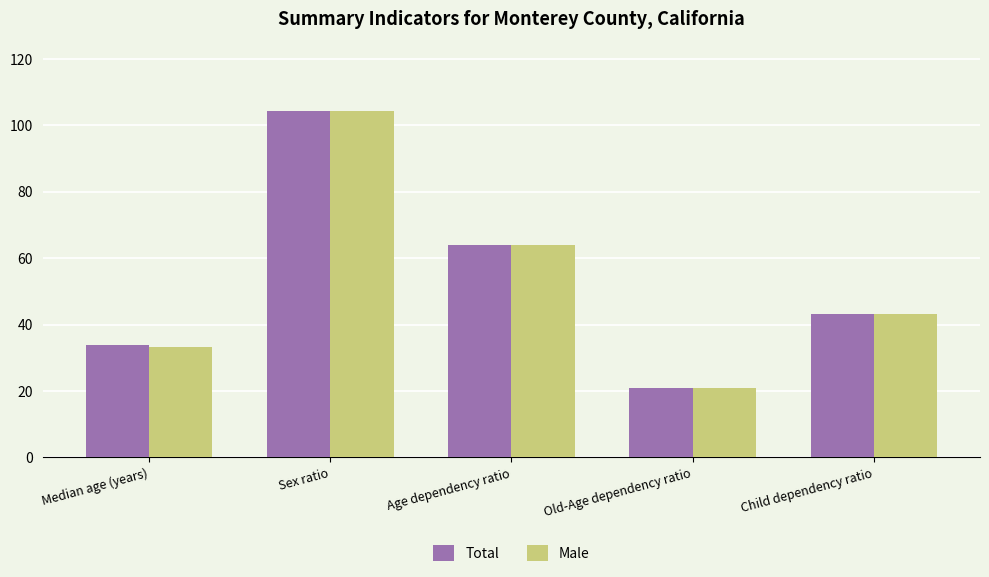

What is the average value of the Male series?

53.2